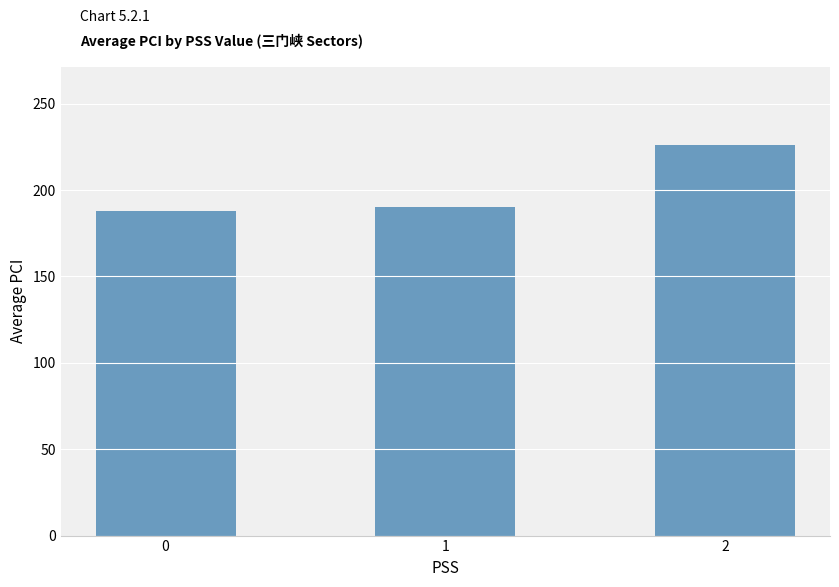

How many values are below 190?

1